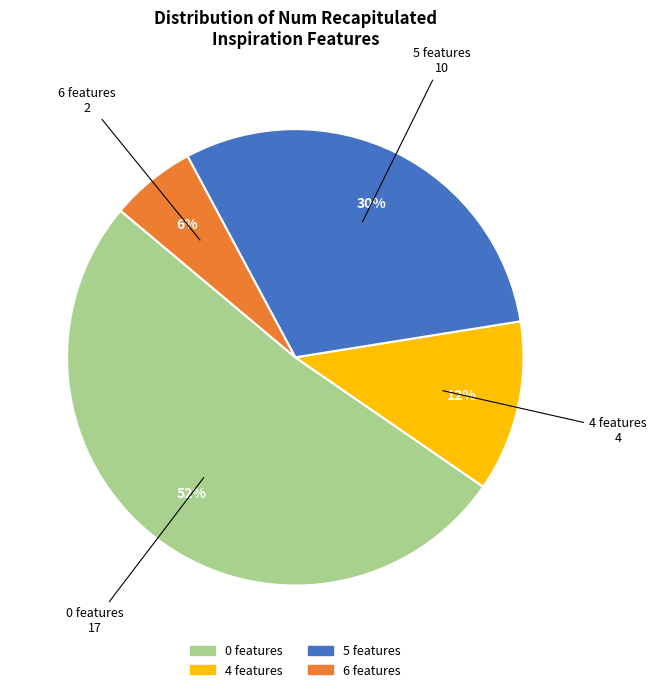

To the nearest percent, what is the average slice percentage?

25%